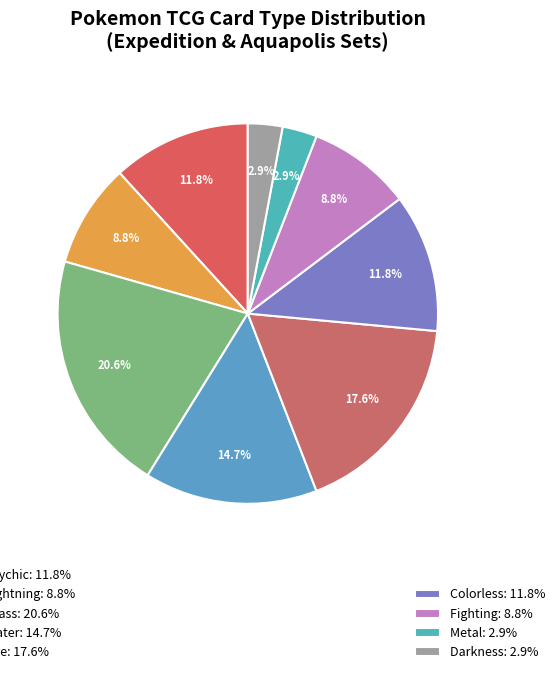

Which category has the smallest portion of the pie?

Metal